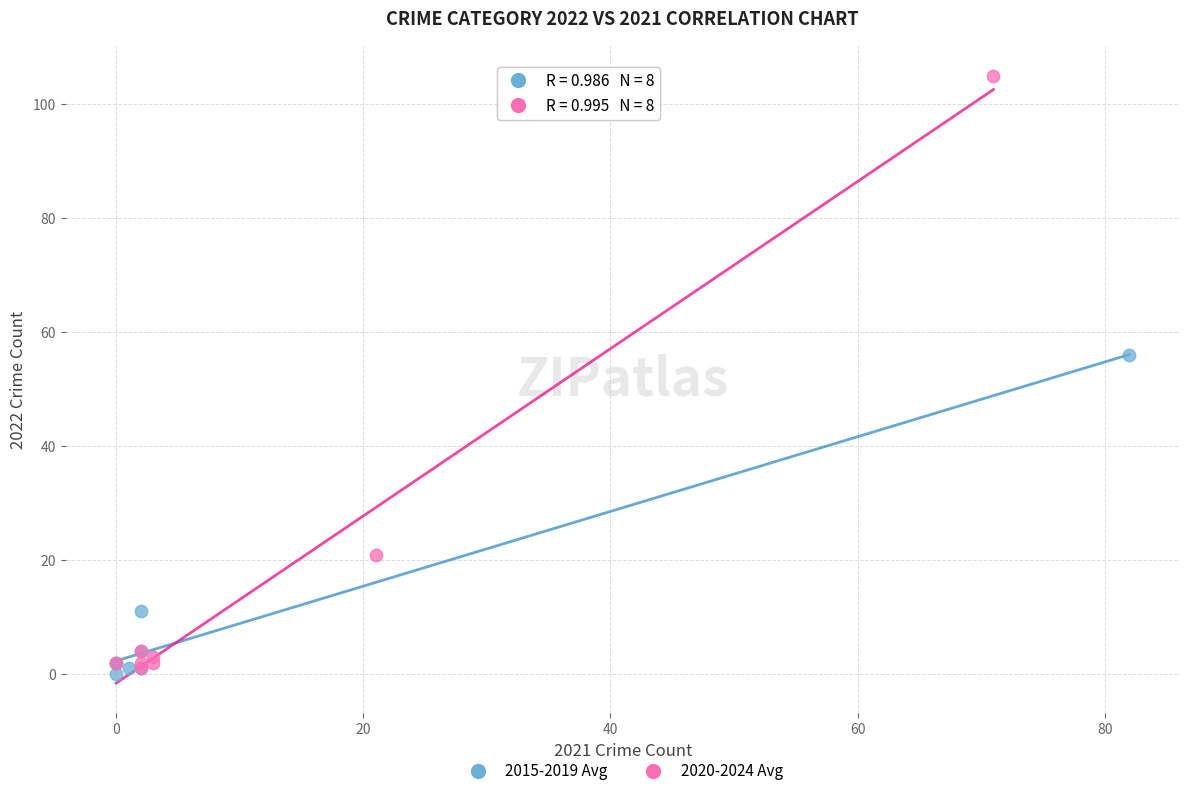

Which series has the largest Y range (max minus min)?

2020-2024 Avg